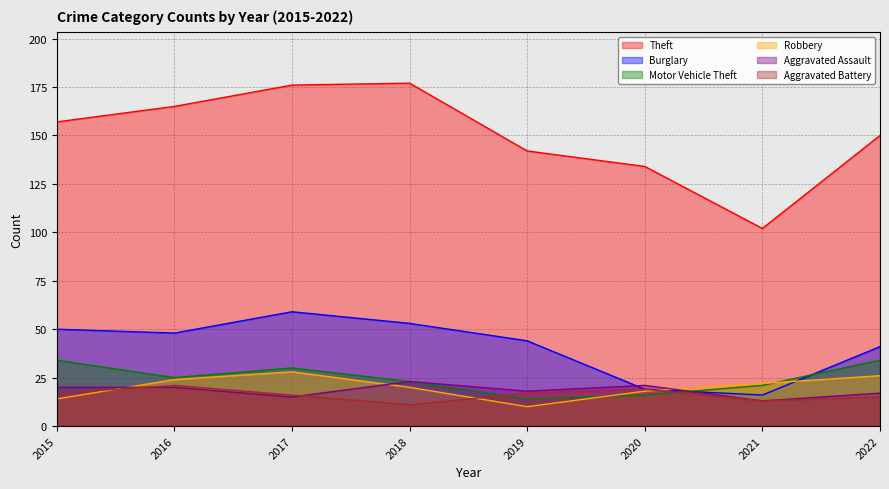

Which series has the widest spread of values?

Theft